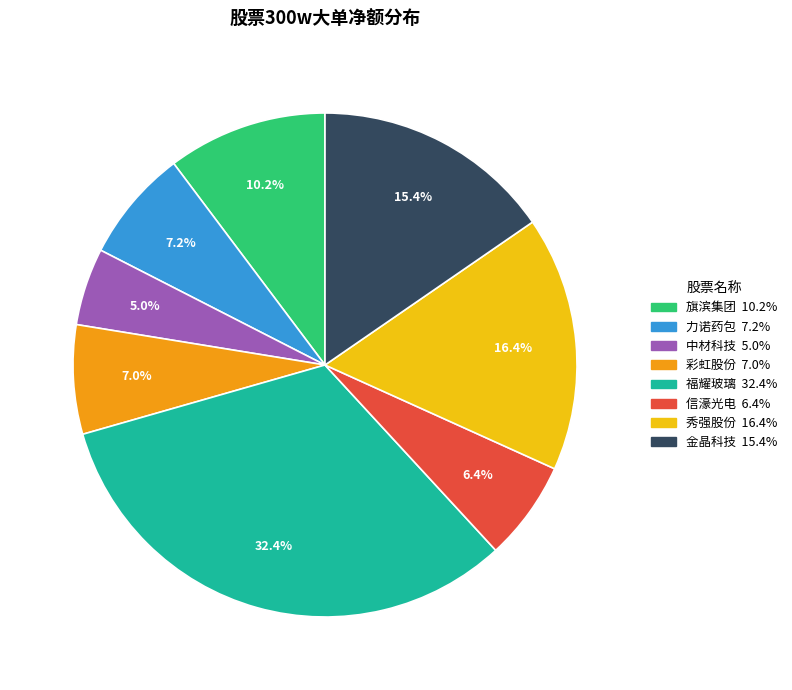

Does any single category account for the majority?

No